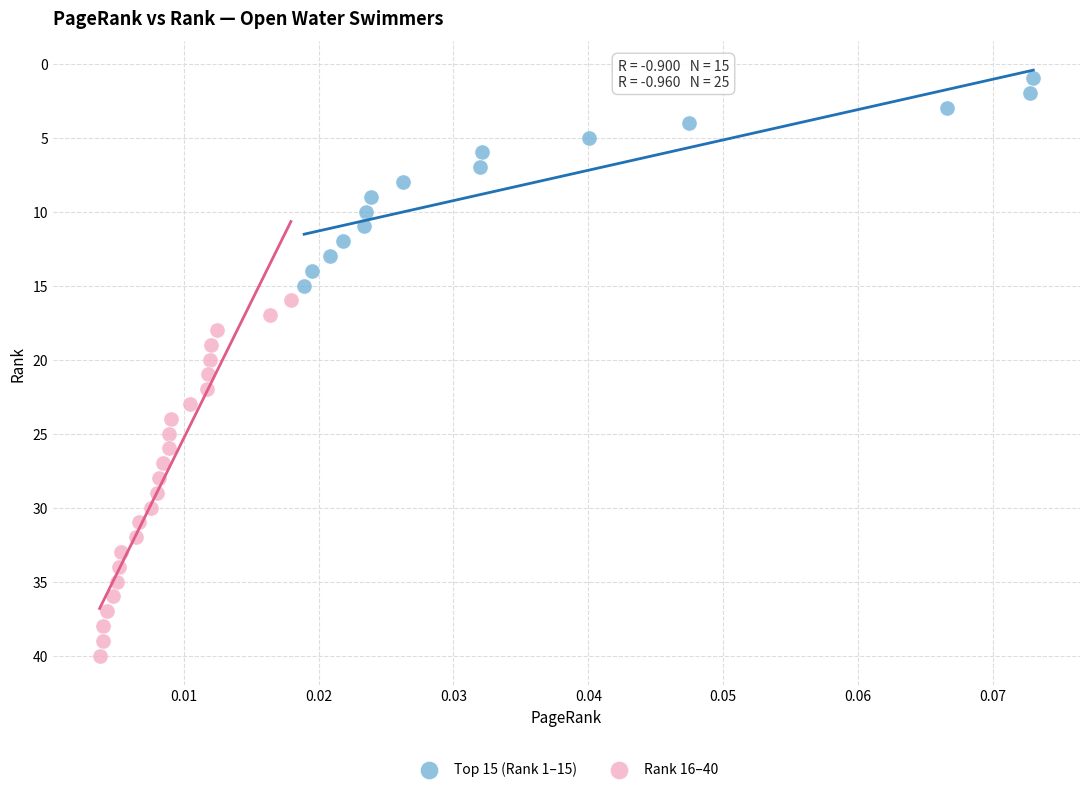

Which series contains the lowest Y value?

Top 15 (Rank 1–15)